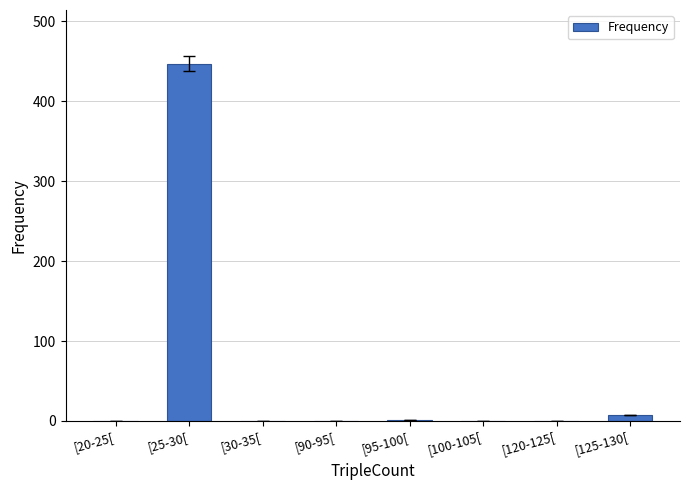

Which label corresponds to the largest value in the chart?

[25-30[